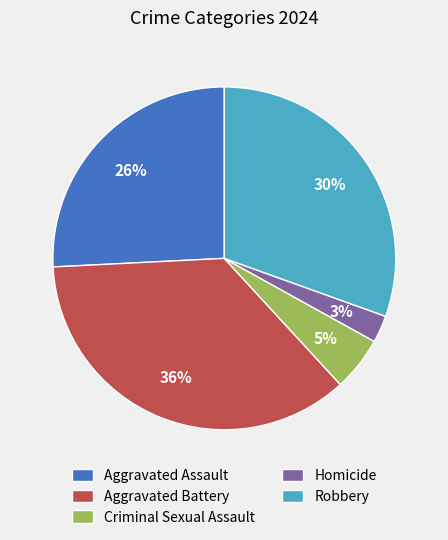

What is the smallest slice in the pie chart?

Homicide